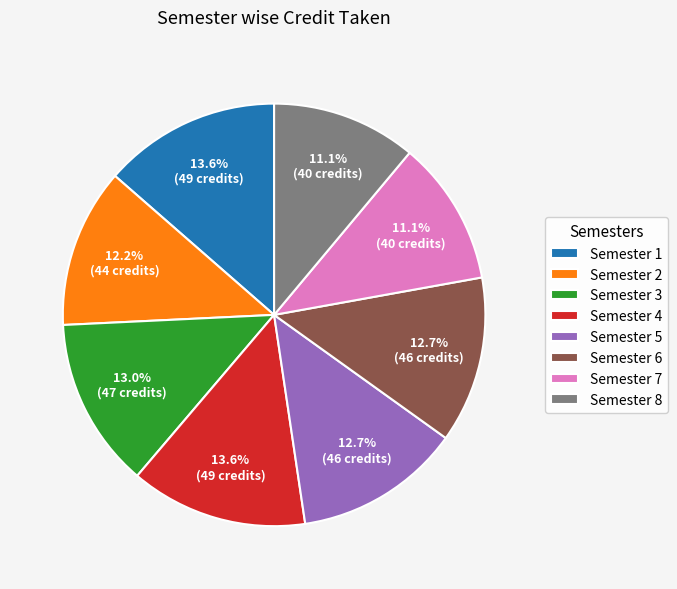

The Semester 5 slice represents 13% of the pie. True or false?

True